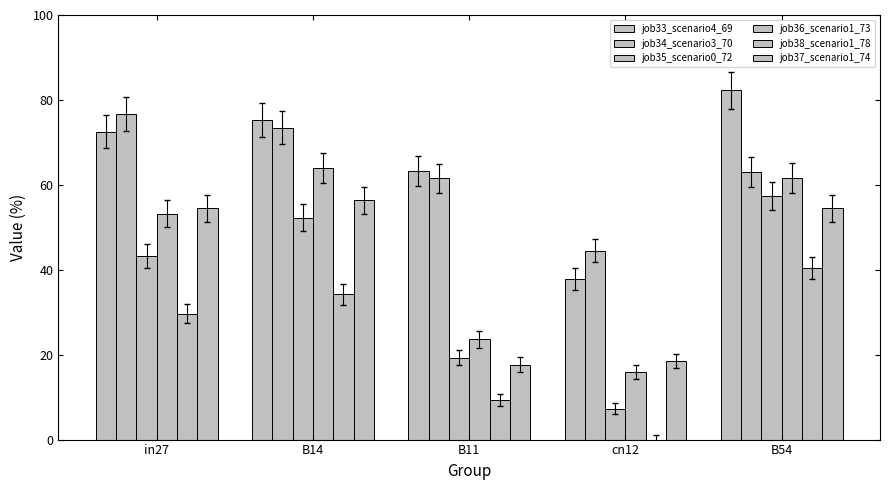

How many groups of bars are there?

5